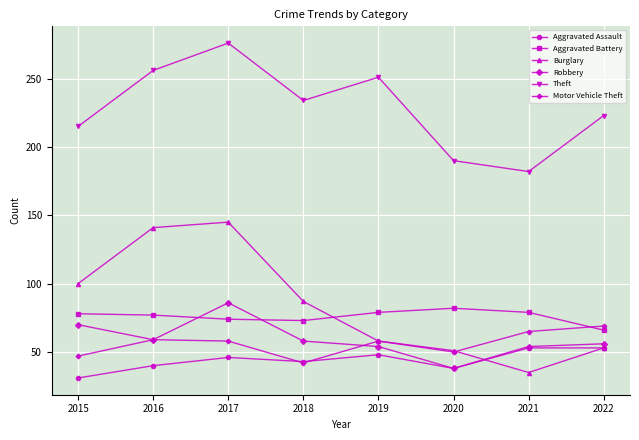

How many lines are shown in the chart?

6